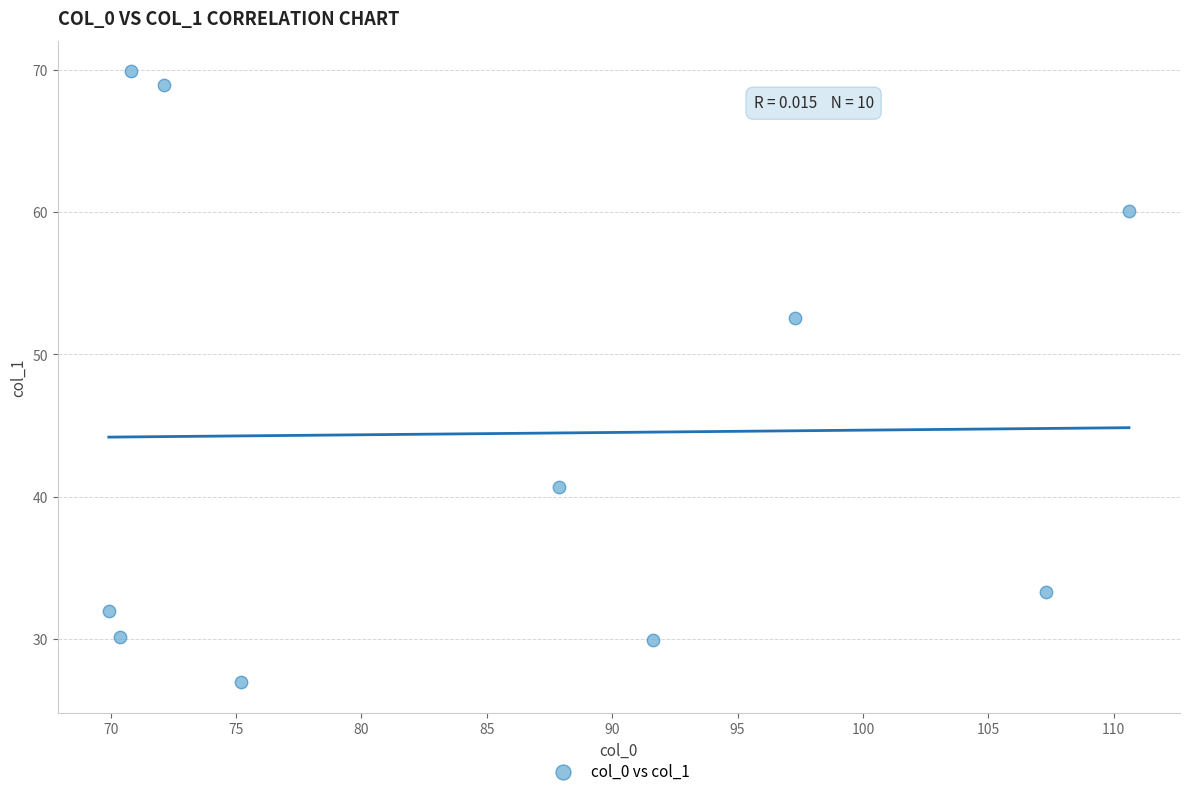

What is the average Y value?

44.4